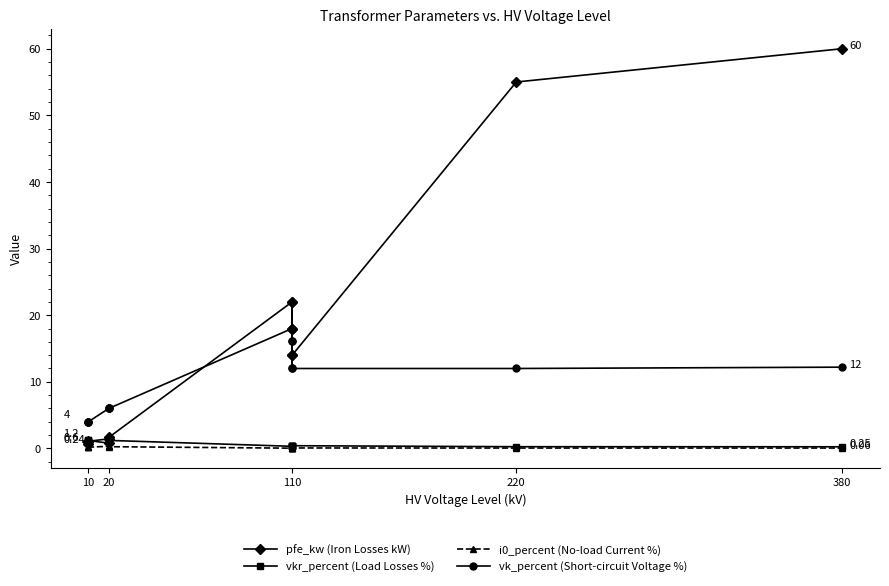

How many categories are shown in the chart?

14